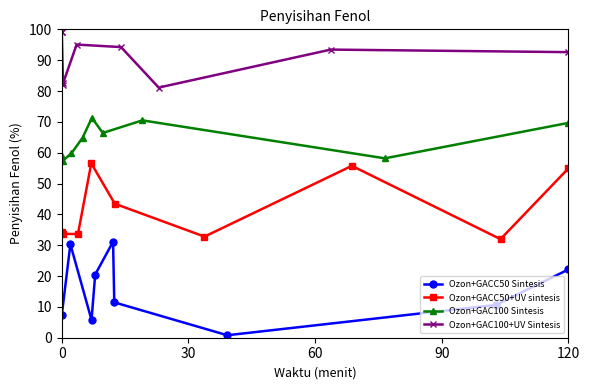

What is the sum of all Ozon+GACC50 Sintesis values?

140.1